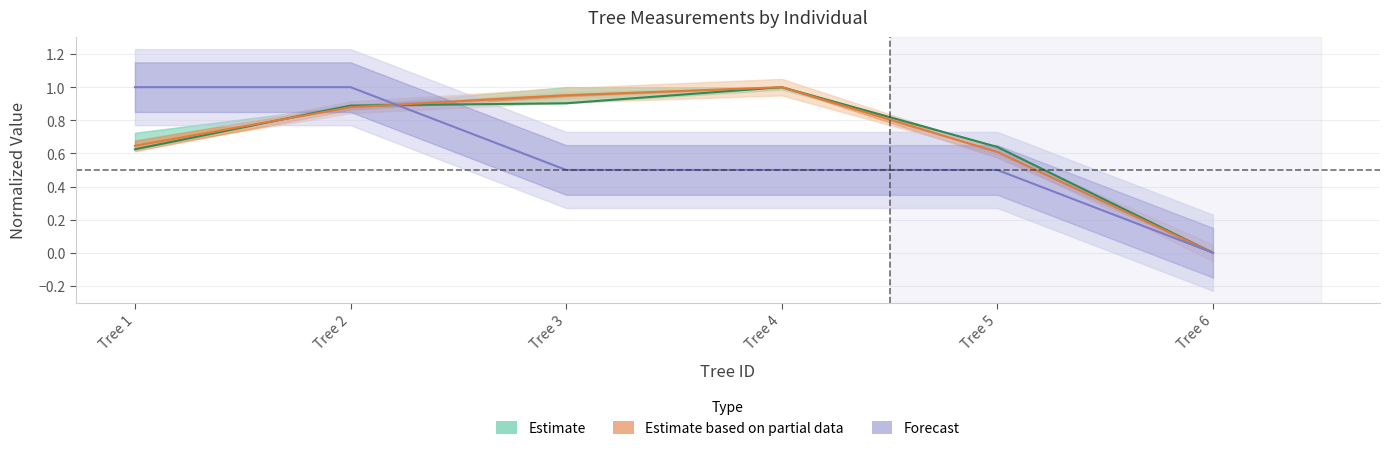

True or false: h has more than 0 points higher than both neighbors.

False